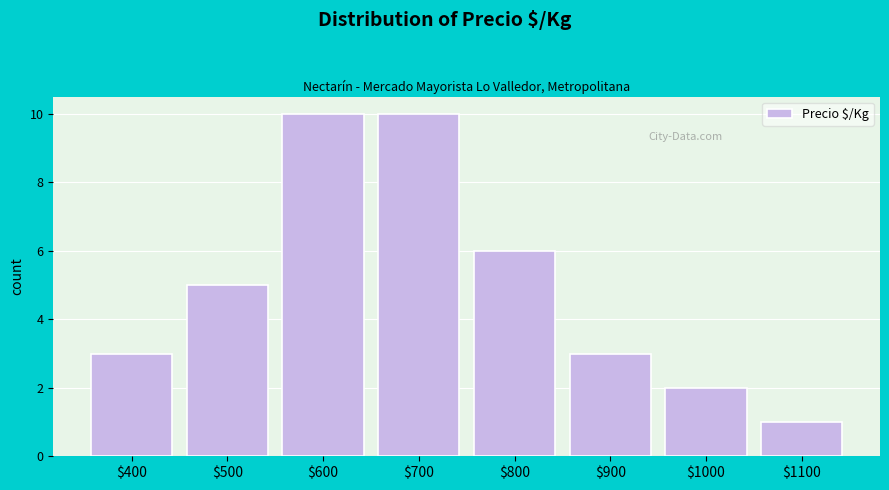

Reading left to right, transcribe all the data shown in this chart.

3	5	10	10	6	3	2	1